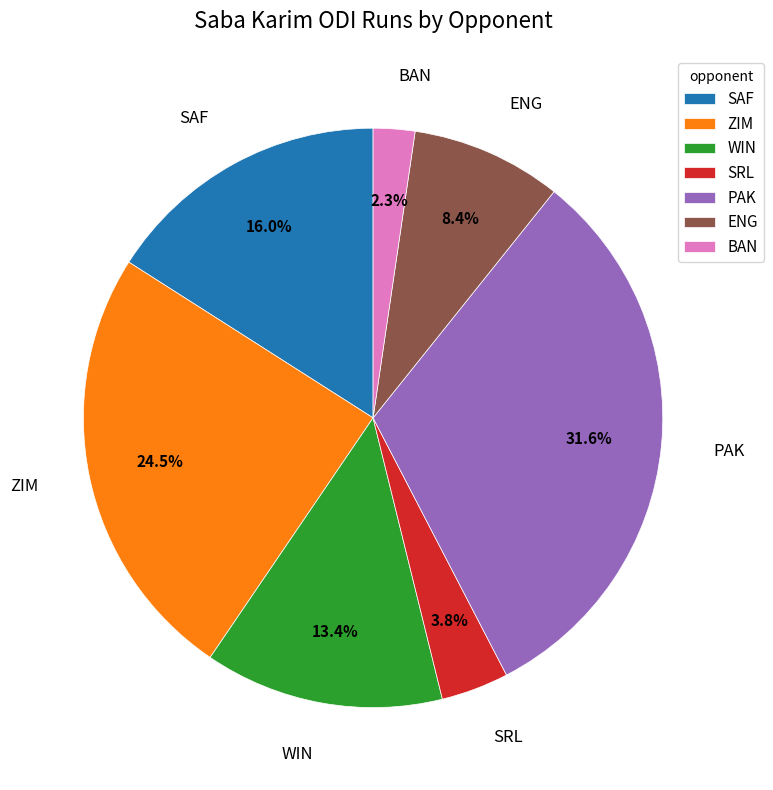

How much of the chart is everything except SAF?

84.0%